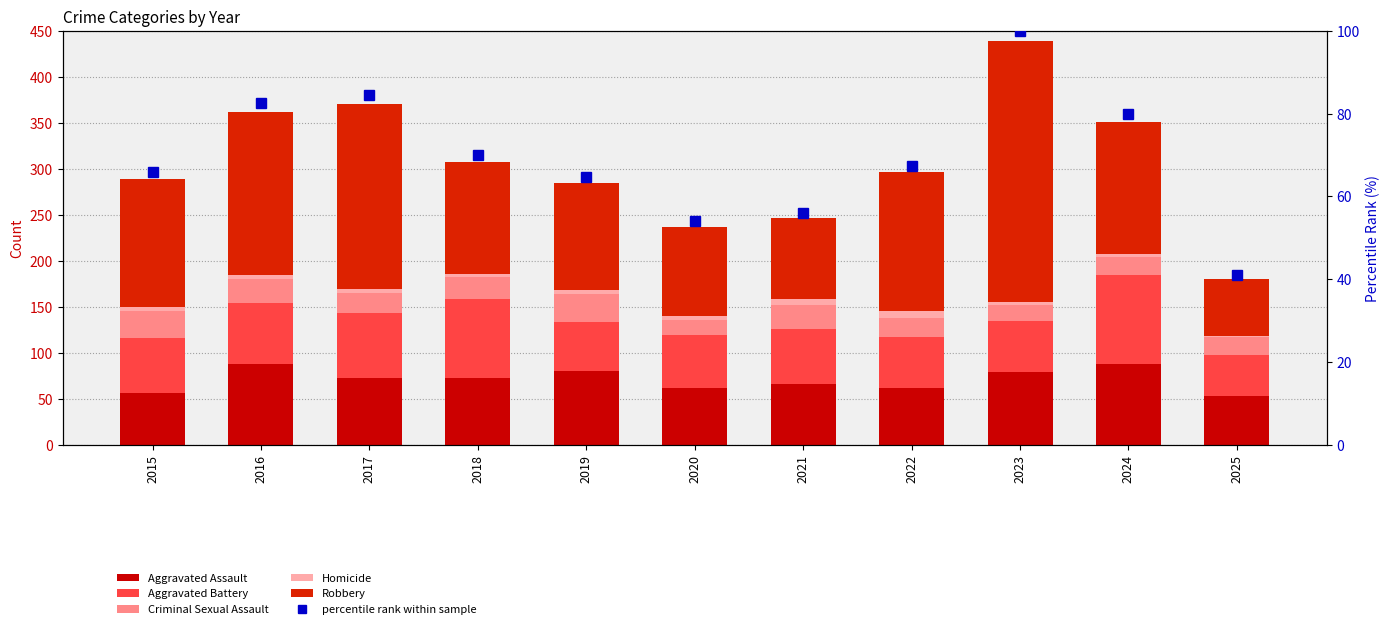

Which series changed the most between 2019 and 2025?

Robbery